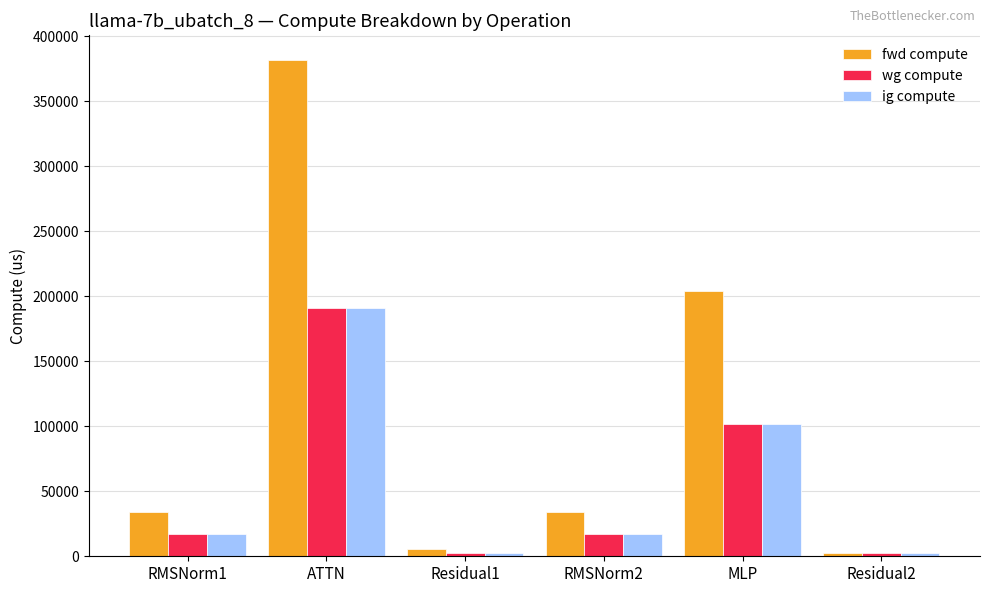

How many bars are there in total?

18